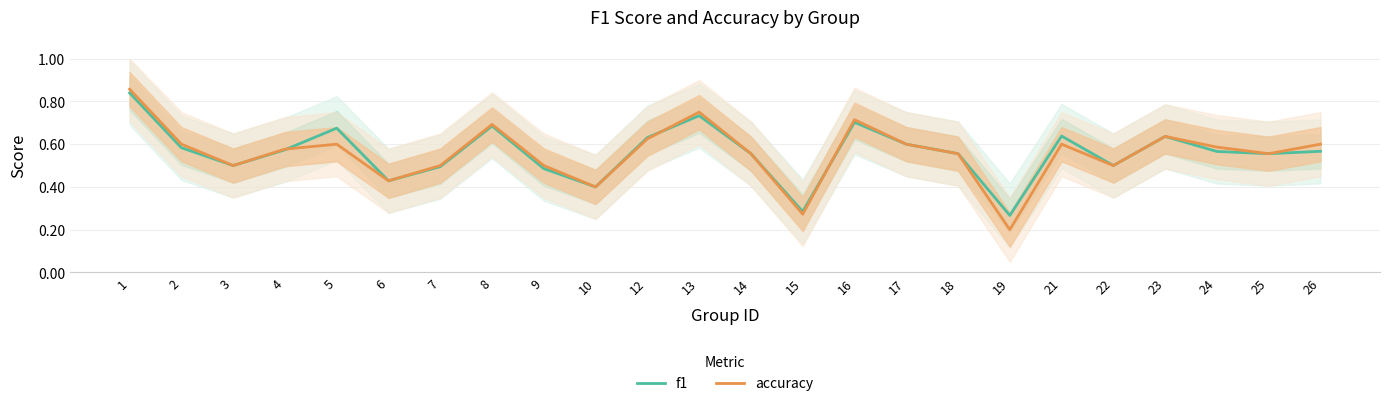

True or false: accuracy and f1 intersect in this chart.

True